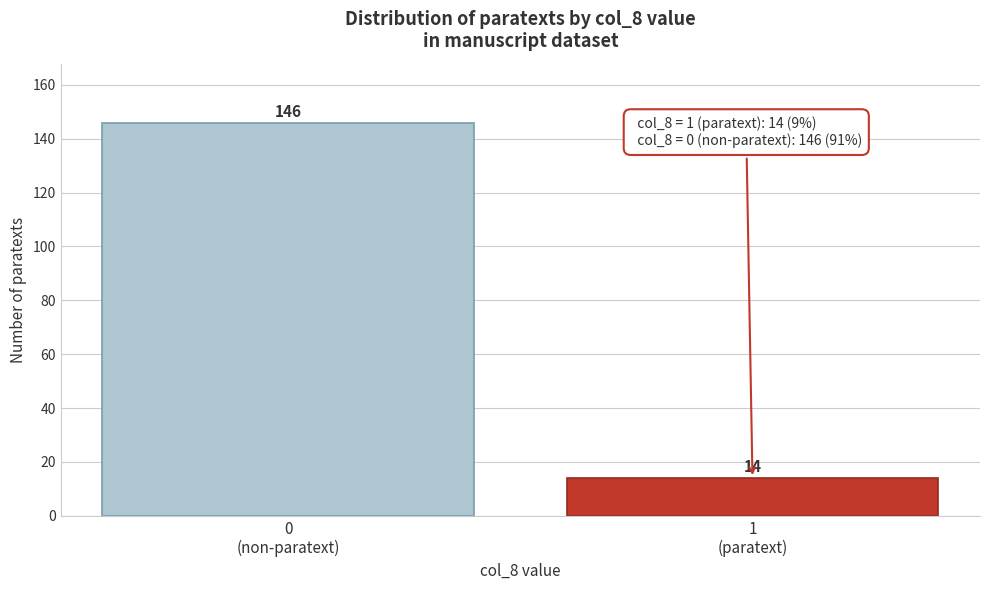

Reading left to right, transcribe all the data shown in this chart.

146	14